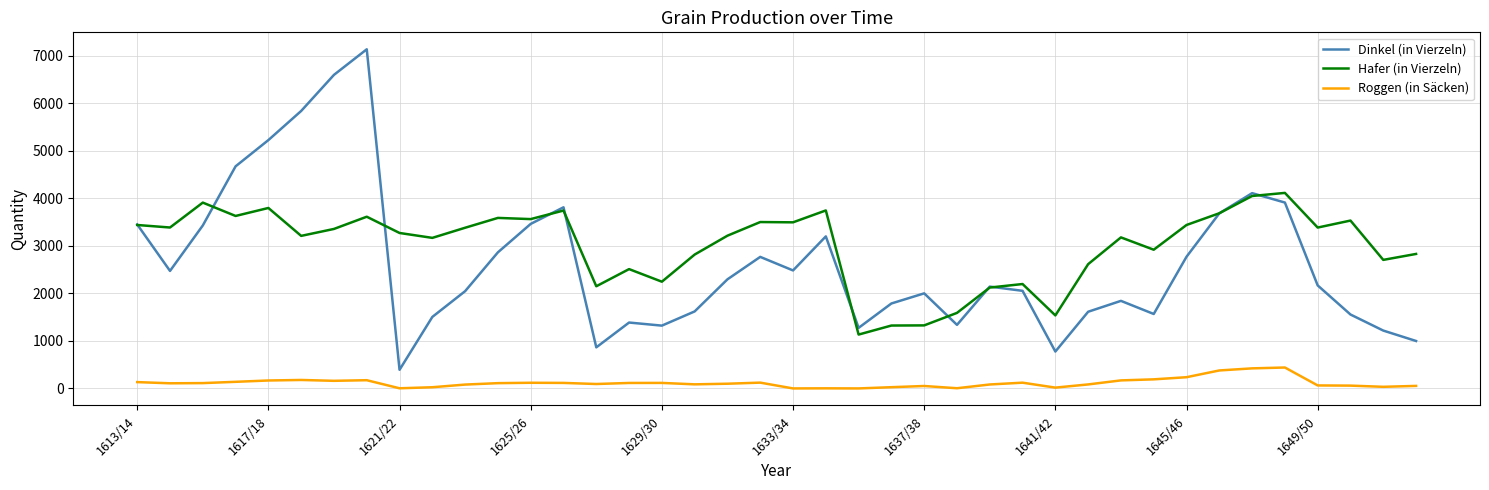

At how many categories does at least one series exceed 7003?

1